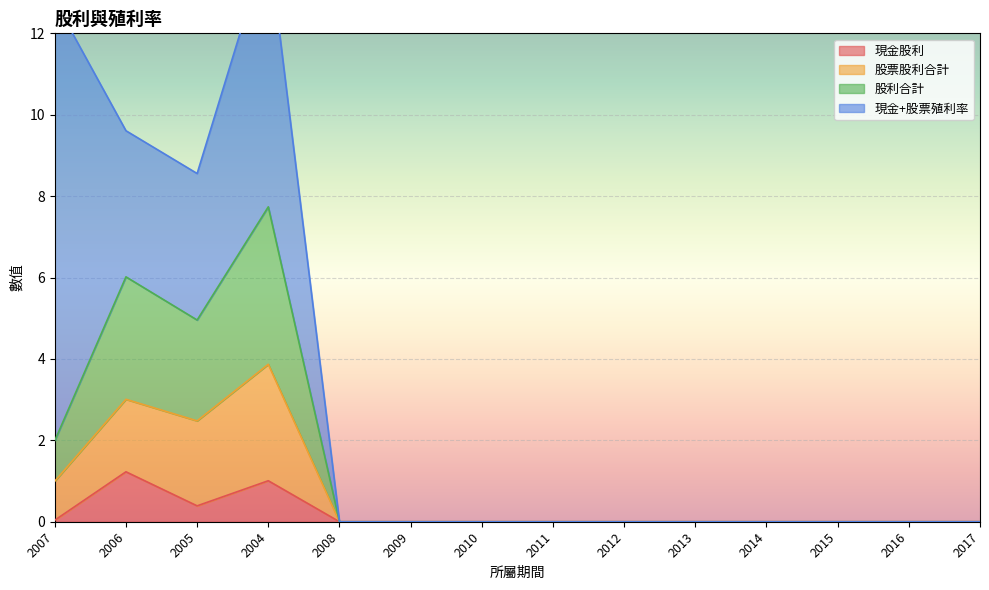

Is it true that 現金股利 equals 0.0 at 2011?

True